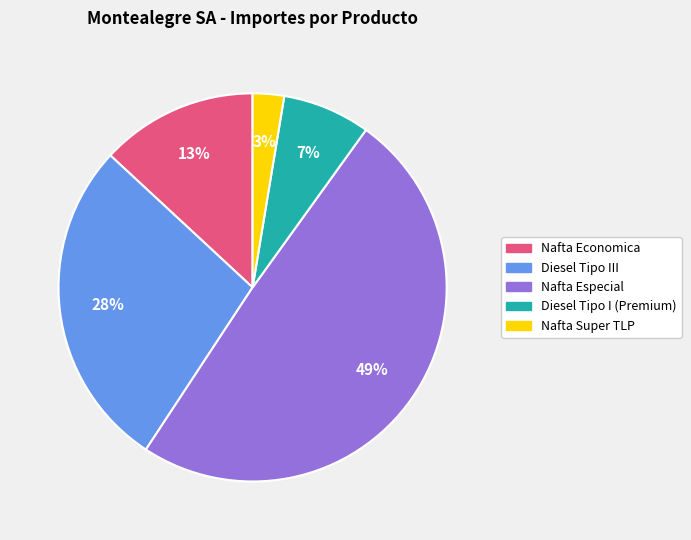

What percentage is the Nafta Super TLP slice, to the nearest percent?

3%